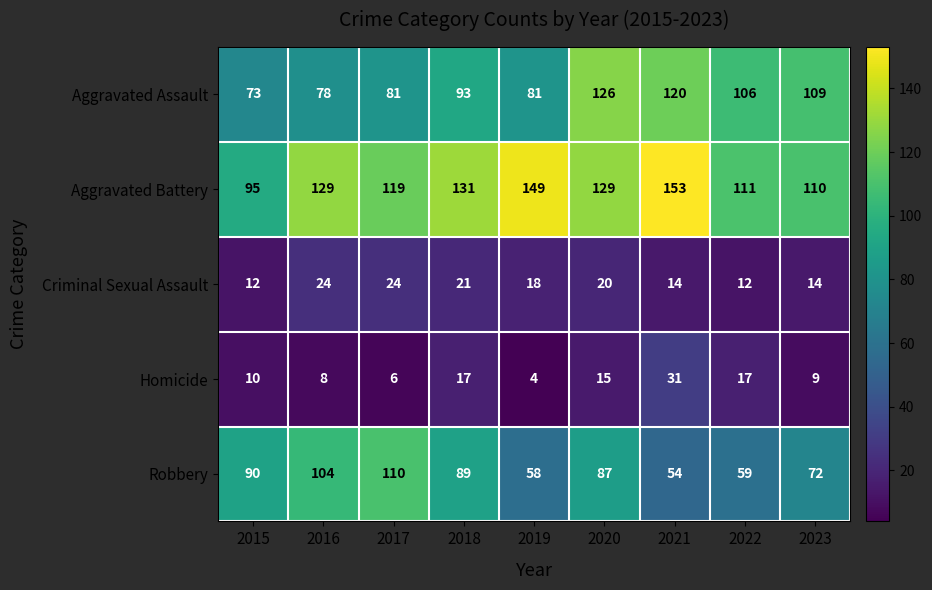

What is the sum of all Criminal Sexual Assault values?

159